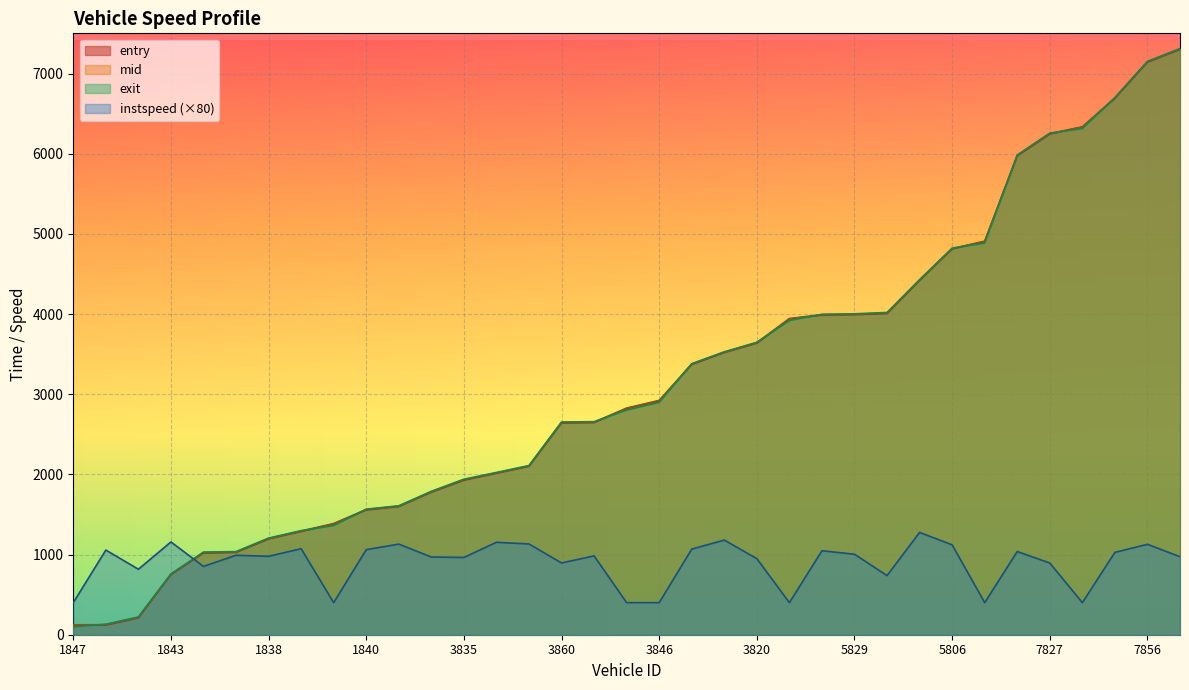

Is it true that exit equals 2898.9 at 3846?

True